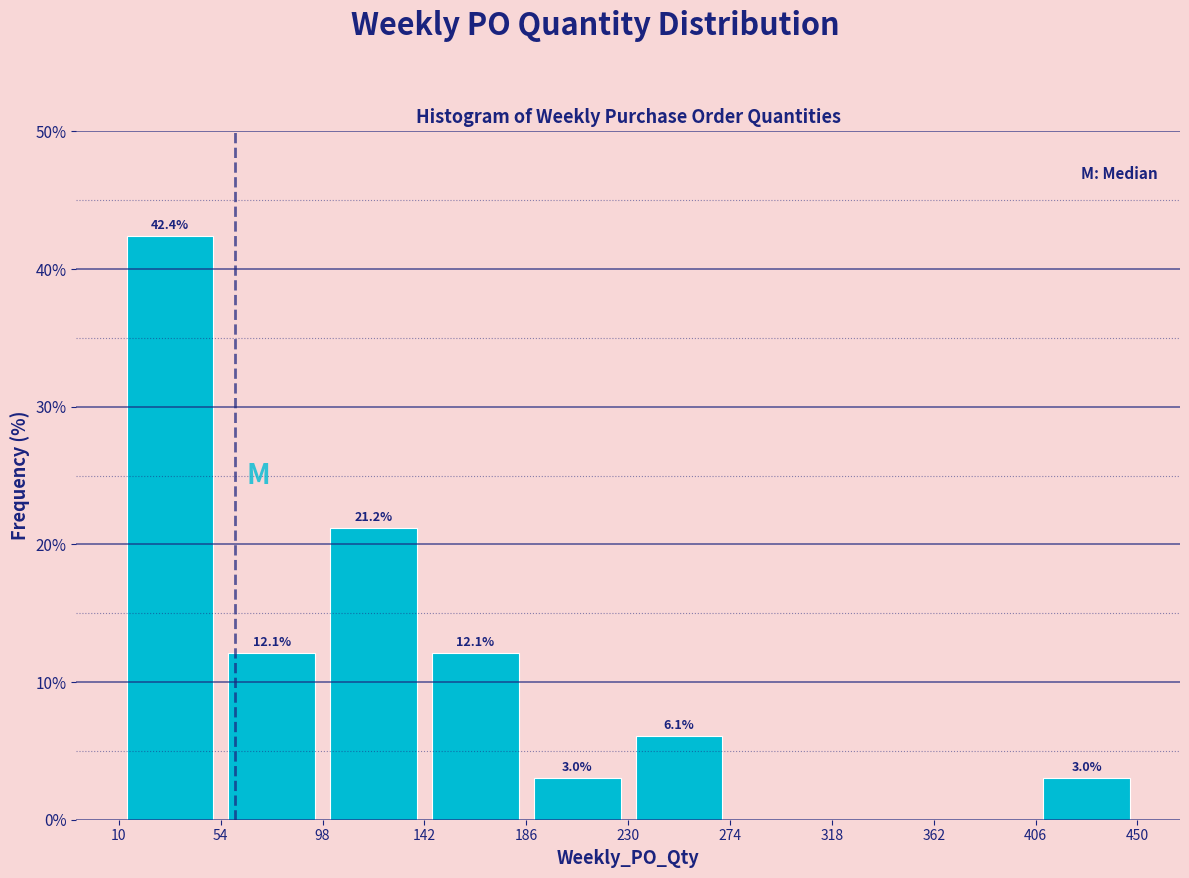

Which range on the x-axis has the tallest bar?

10 to 54